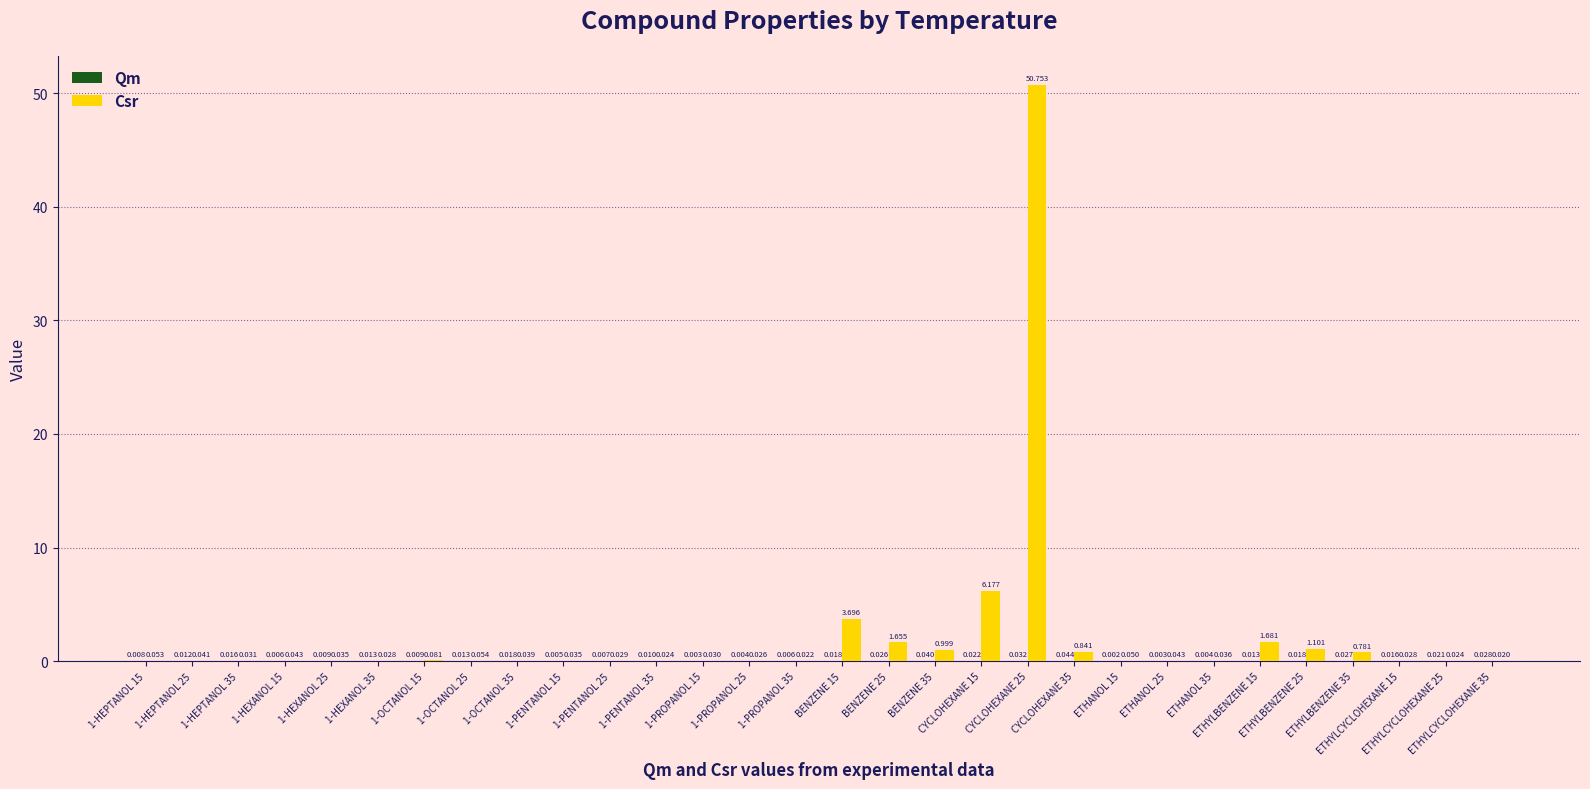

How many groups of bars are there?

30